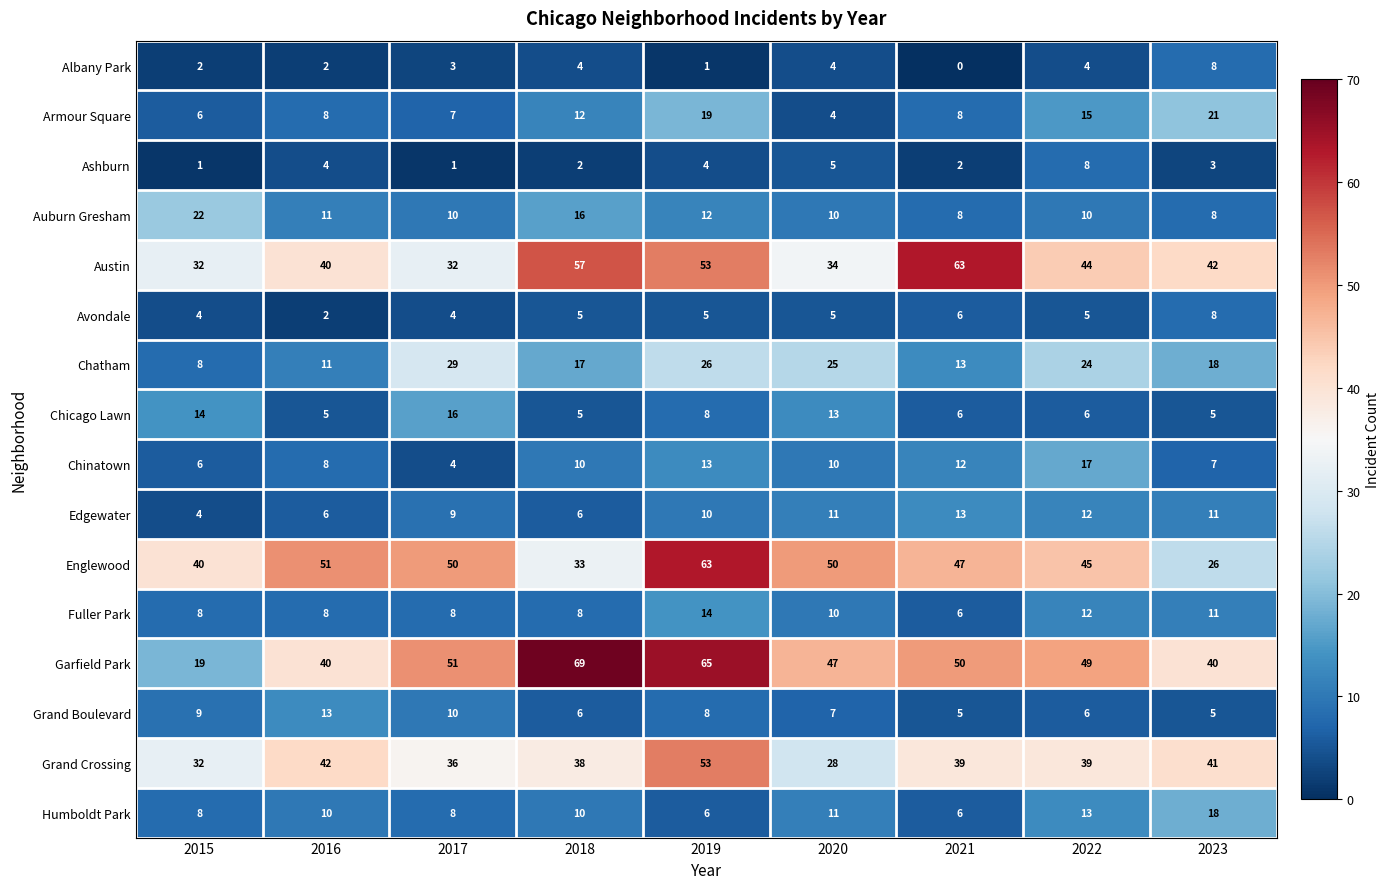

What value does the Avondale series have at 2019?

5